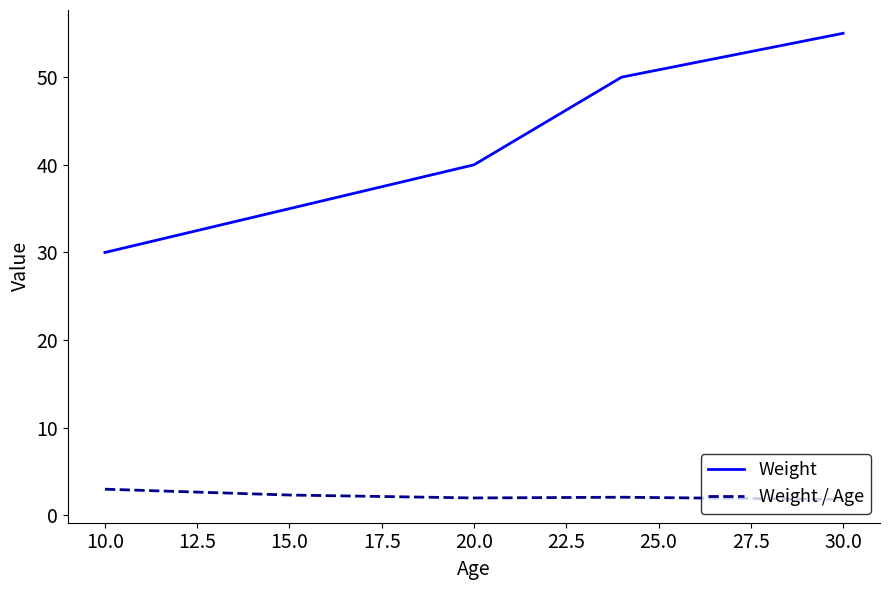

What is the difference between the maximum and second lowest values in the Weight series?

20.0